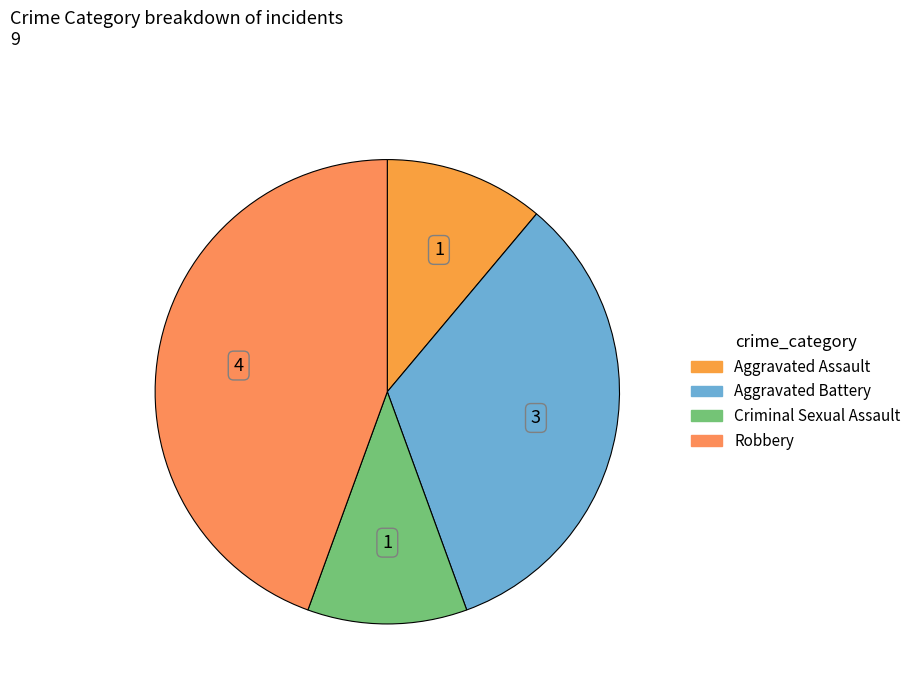

Combined, do Aggravated Battery and Aggravated Assault account for over 50%?

No